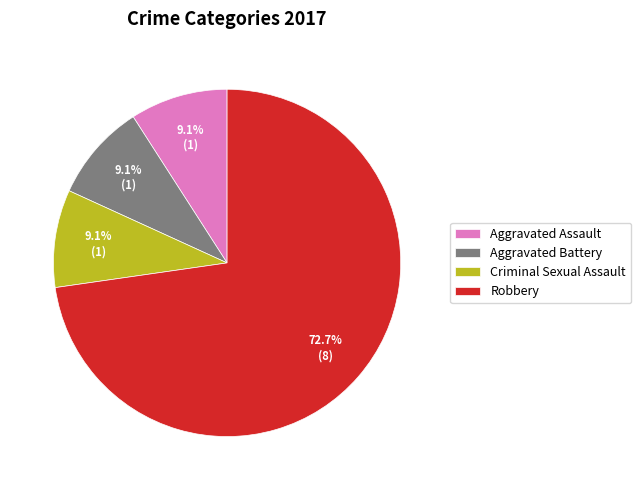

What is the largest slice in the pie chart?

Robbery